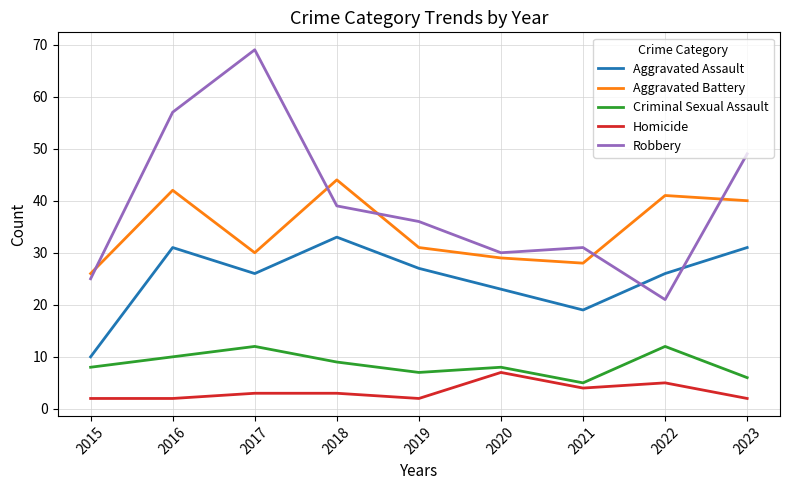

Which series changed the most between 2017 and 2019?

Robbery